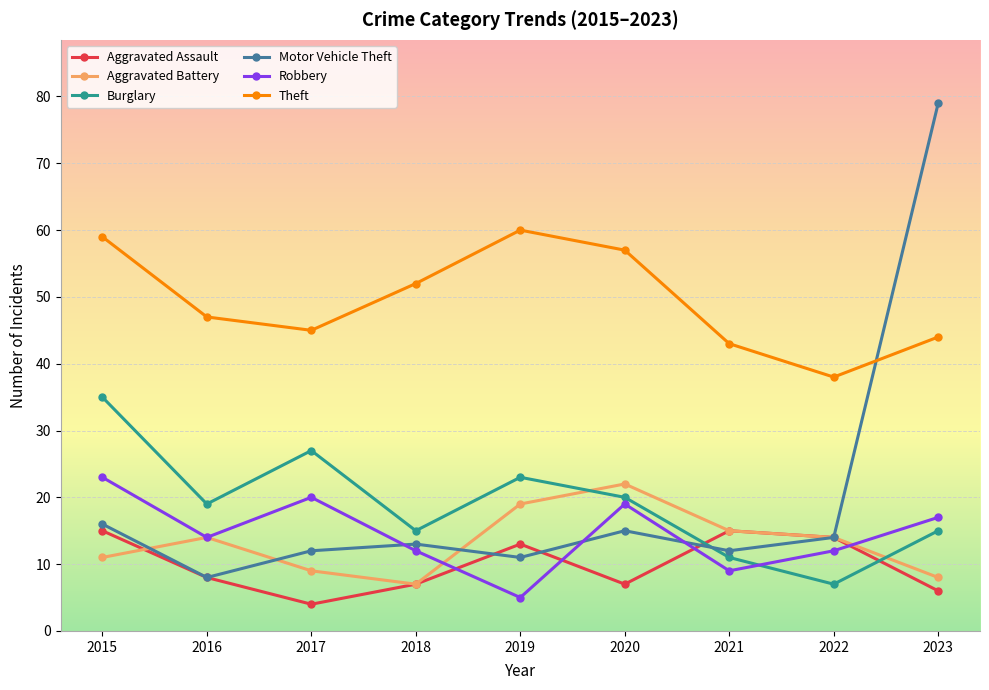

The value of Burglary at 2017 is 27. True or false?

True